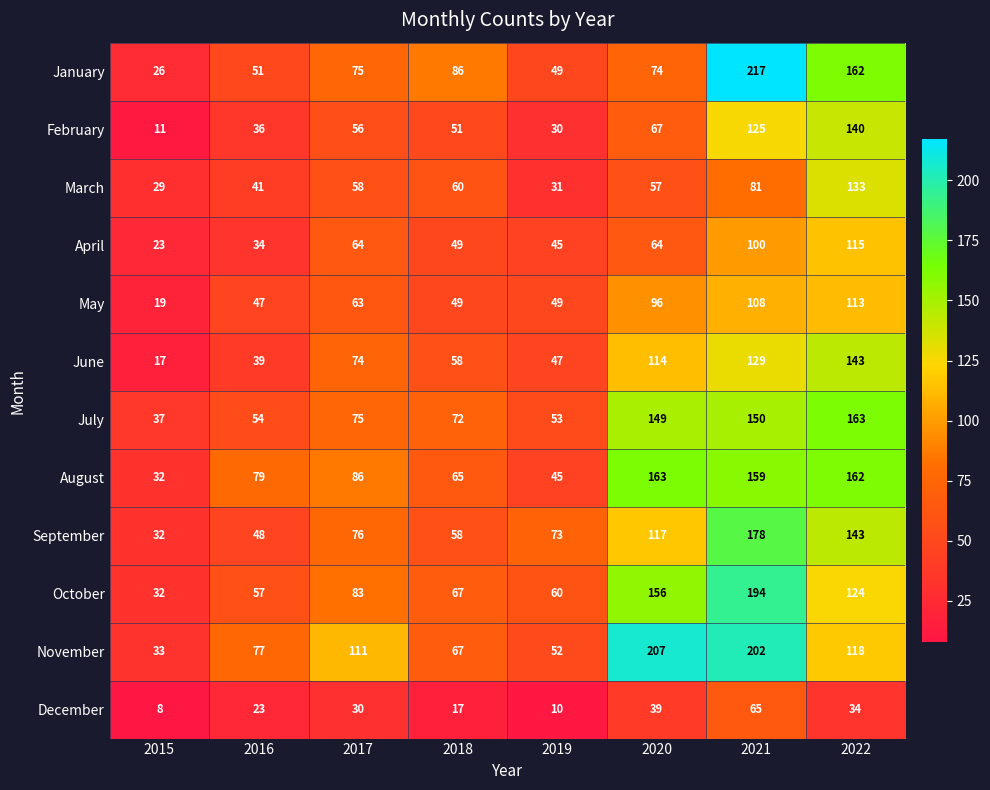

The value of March at 2019 is 56. True or false?

False